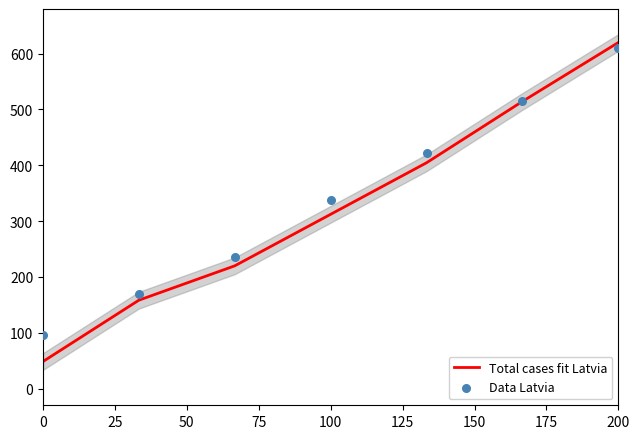

What is the total value across all series at 0?

143.5